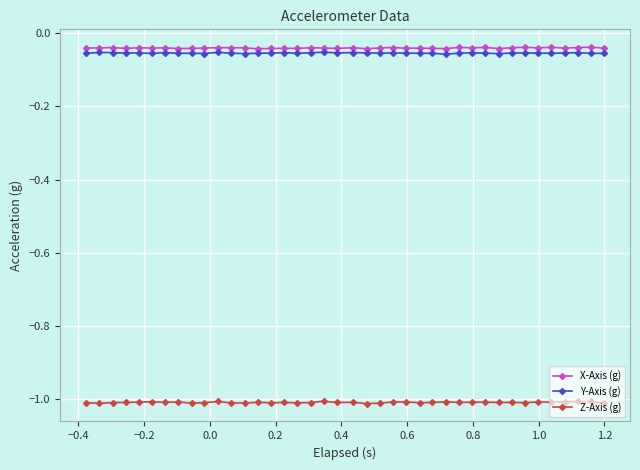

True or false: Y-Axis (g) and Z-Axis (g) cross at least once.

False